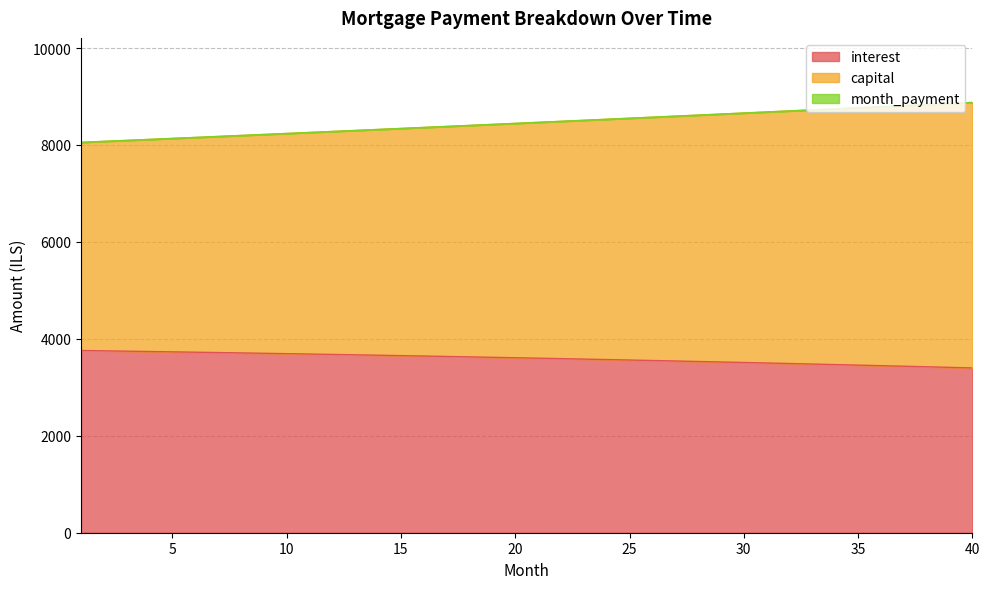

Is the value of capital at 15 greater than the value of month_payment at 22?

No